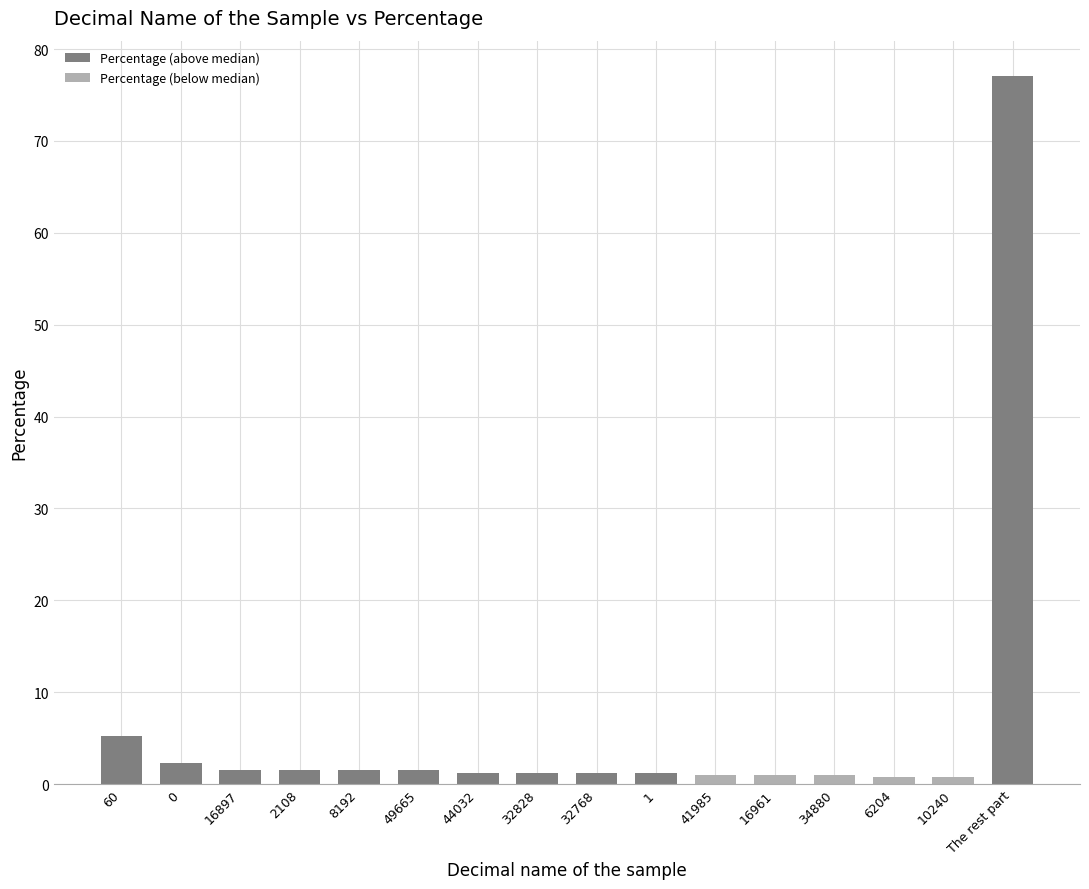

Reading left to right, transcribe all the data shown in this chart.

60=5.2	0=2.2	16897=1.5	2108=1.5	8192=1.5	49665=1.5	44032=1.2	32828=1.2	32768=1.2	1=1.2	41985=1.0	16961=1.0	34880=1.0	6204=0.7	10240=0.7	The rest part=77.1